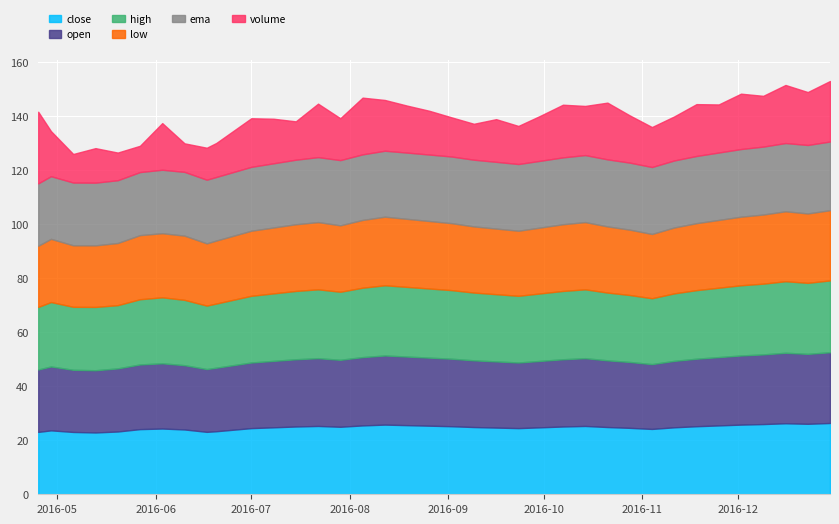

What is the smallest value displayed?

22.7